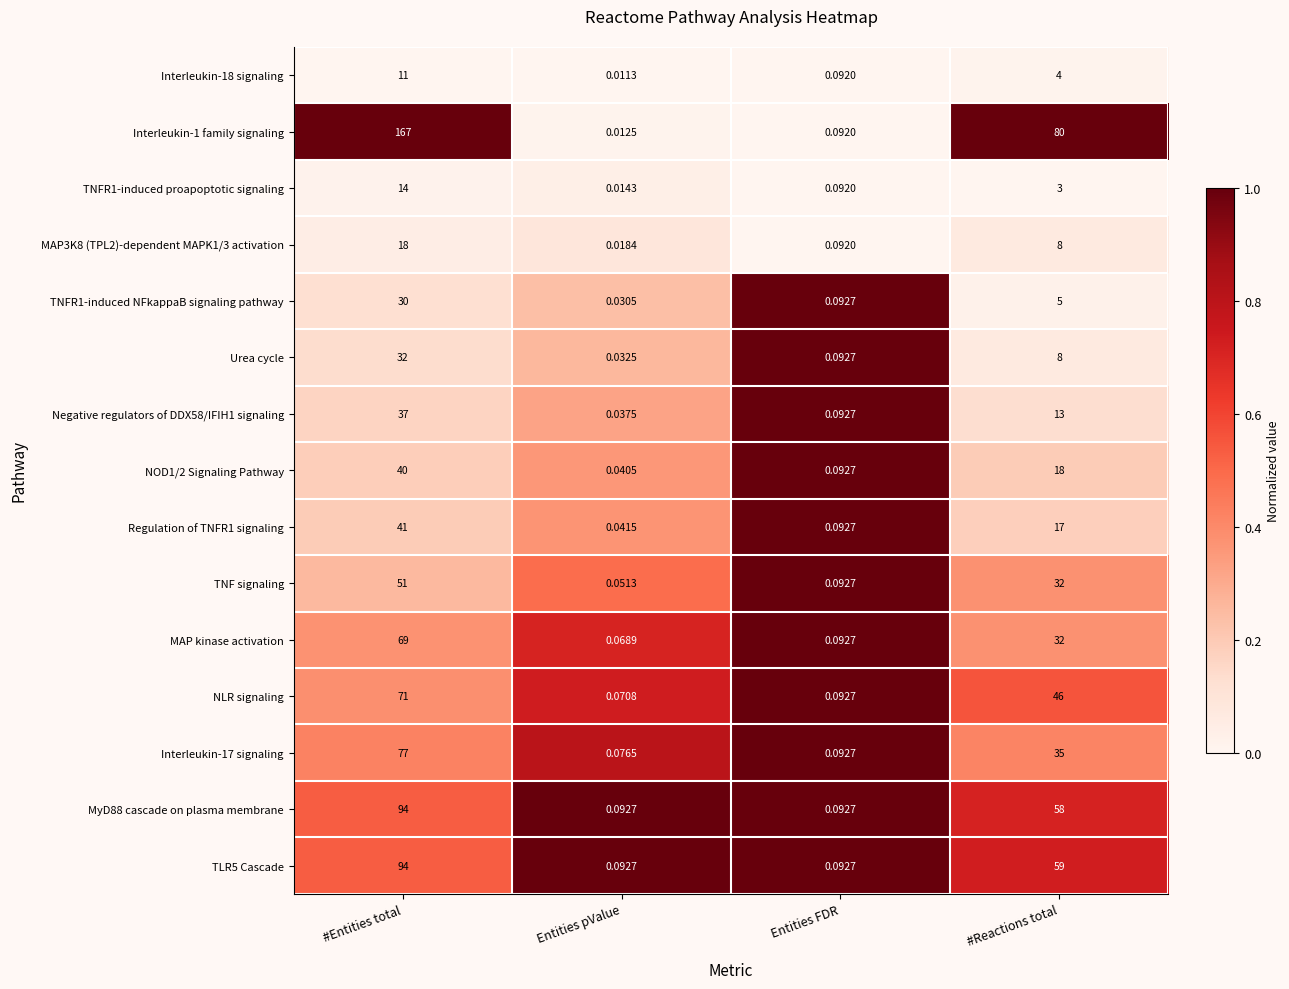

At which category does the chart reach its peak across all series?

#Entities total